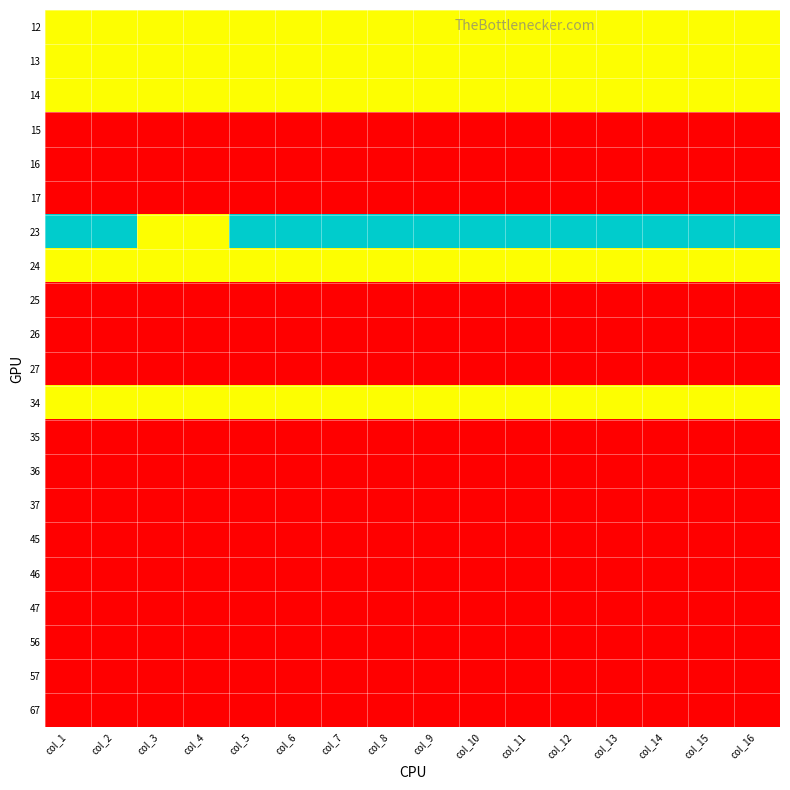

Reading left to right, what are all the values shown in this chart?

12: col_1=1	col_2=1	col_3=1	col_4=1	col_5=1	col_6=1	col_7=1	col_8=1	col_9=1	col_10=1	col_11=1	col_12=1	col_13=1	col_14=1	col_15=1	col_16=1
13: col_1=1	col_2=1	col_3=1	col_4=1	col_5=1	col_6=1	col_7=1	col_8=1	col_9=1	col_10=1	col_11=1	col_12=1	col_13=1	col_14=1	col_15=1	col_16=1
14: col_1=1	col_2=1	col_3=1	col_4=1	col_5=1	col_6=1	col_7=1	col_8=1	col_9=1	col_10=1	col_11=1	col_12=1	col_13=1	col_14=1	col_15=1	col_16=1
15: col_1=0	col_2=0	col_3=0	col_4=0	col_5=0	col_6=0	col_7=0	col_8=0	col_9=0	col_10=0	col_11=0	col_12=0	col_13=0	col_14=0	col_15=0	col_16=0
16: col_1=0	col_2=0	col_3=0	col_4=0	col_5=0	col_6=0	col_7=0	col_8=0	col_9=0	col_10=0	col_11=0	col_12=0	col_13=0	col_14=0	col_15=0	col_16=0
17: col_1=0	col_2=0	col_3=0	col_4=0	col_5=0	col_6=0	col_7=0	col_8=0	col_9=0	col_10=0	col_11=0	col_12=0	col_13=0	col_14=0	col_15=0	col_16=0
23: col_1=2	col_2=2	col_3=1	col_4=1	col_5=2	col_6=2	col_7=2	col_8=2	col_9=2	col_10=2	col_11=2	col_12=2	col_13=2	col_14=2	col_15=2	col_16=2
24: col_1=1	col_2=1	col_3=1	col_4=1	col_5=1	col_6=1	col_7=1	col_8=1	col_9=1	col_10=1	col_11=1	col_12=1	col_13=1	col_14=1	col_15=1	col_16=1
25: col_1=0	col_2=0	col_3=0	col_4=0	col_5=0	col_6=0	col_7=0	col_8=0	col_9=0	col_10=0	col_11=0	col_12=0	col_13=0	col_14=0	col_15=0	col_16=0
26: col_1=0	col_2=0	col_3=0	col_4=0	col_5=0	col_6=0	col_7=0	col_8=0	col_9=0	col_10=0	col_11=0	col_12=0	col_13=0	col_14=0	col_15=0	col_16=0
27: col_1=0	col_2=0	col_3=0	col_4=0	col_5=0	col_6=0	col_7=0	col_8=0	col_9=0	col_10=0	col_11=0	col_12=0	col_13=0	col_14=0	col_15=0	col_16=0
34: col_1=1	col_2=1	col_3=1	col_4=1	col_5=1	col_6=1	col_7=1	col_8=1	col_9=1	col_10=1	col_11=1	col_12=1	col_13=1	col_14=1	col_15=1	col_16=1
35: col_1=0	col_2=0	col_3=0	col_4=0	col_5=0	col_6=0	col_7=0	col_8=0	col_9=0	col_10=0	col_11=0	col_12=0	col_13=0	col_14=0	col_15=0	col_16=0
36: col_1=0	col_2=0	col_3=0	col_4=0	col_5=0	col_6=0	col_7=0	col_8=0	col_9=0	col_10=0	col_11=0	col_12=0	col_13=0	col_14=0	col_15=0	col_16=0
37: col_1=0	col_2=0	col_3=0	col_4=0	col_5=0	col_6=0	col_7=0	col_8=0	col_9=0	col_10=0	col_11=0	col_12=0	col_13=0	col_14=0	col_15=0	col_16=0
45: col_1=0	col_2=0	col_3=0	col_4=0	col_5=0	col_6=0	col_7=0	col_8=0	col_9=0	col_10=0	col_11=0	col_12=0	col_13=0	col_14=0	col_15=0	col_16=0
46: col_1=0	col_2=0	col_3=0	col_4=0	col_5=0	col_6=0	col_7=0	col_8=0	col_9=0	col_10=0	col_11=0	col_12=0	col_13=0	col_14=0	col_15=0	col_16=0
47: col_1=0	col_2=0	col_3=0	col_4=0	col_5=0	col_6=0	col_7=0	col_8=0	col_9=0	col_10=0	col_11=0	col_12=0	col_13=0	col_14=0	col_15=0	col_16=0
56: col_1=0	col_2=0	col_3=0	col_4=0	col_5=0	col_6=0	col_7=0	col_8=0	col_9=0	col_10=0	col_11=0	col_12=0	col_13=0	col_14=0	col_15=0	col_16=0
57: col_1=0	col_2=0	col_3=0	col_4=0	col_5=0	col_6=0	col_7=0	col_8=0	col_9=0	col_10=0	col_11=0	col_12=0	col_13=0	col_14=0	col_15=0	col_16=0
67: col_1=0	col_2=0	col_3=0	col_4=0	col_5=0	col_6=0	col_7=0	col_8=0	col_9=0	col_10=0	col_11=0	col_12=0	col_13=0	col_14=0	col_15=0	col_16=0